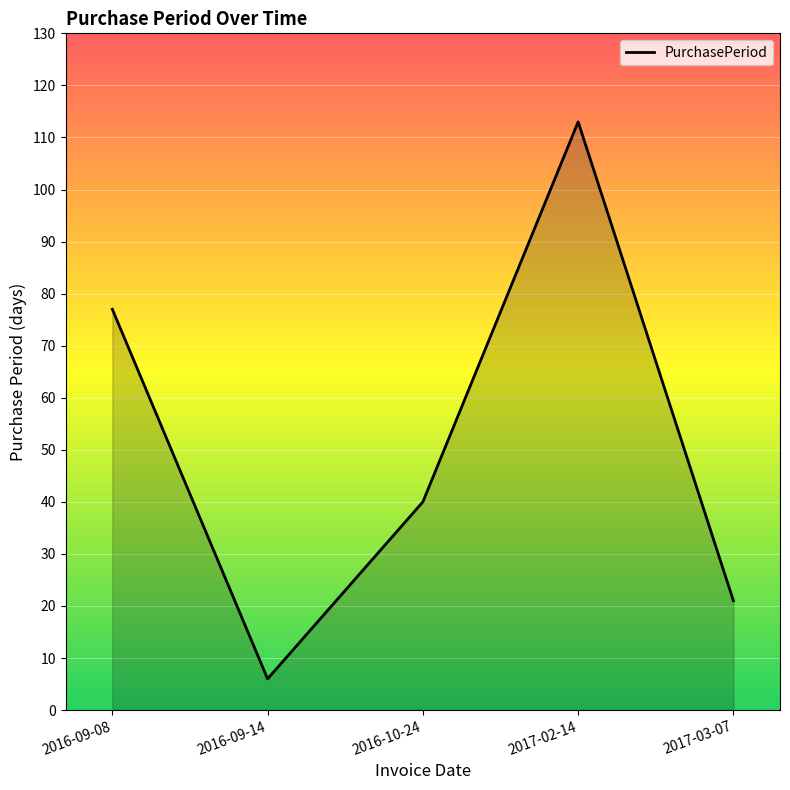

Count the number of data series in this chart.

1